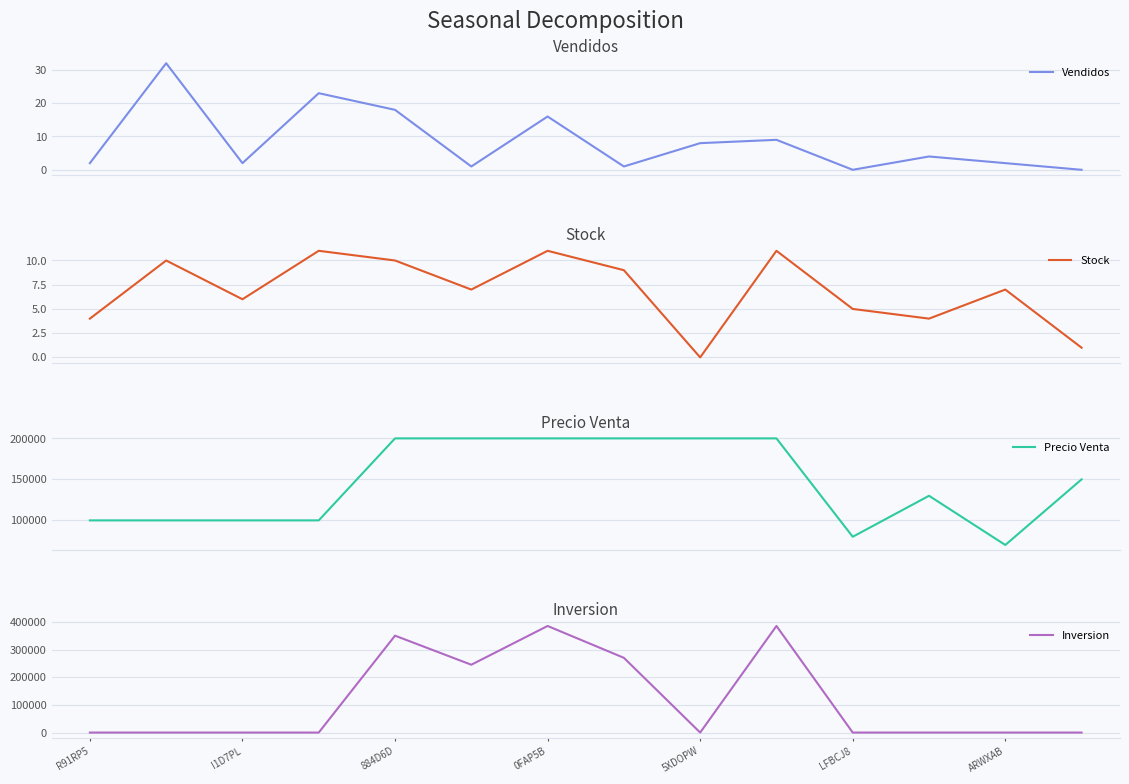

What is the difference between the maximum and minimum values in the Vendidos series?

32